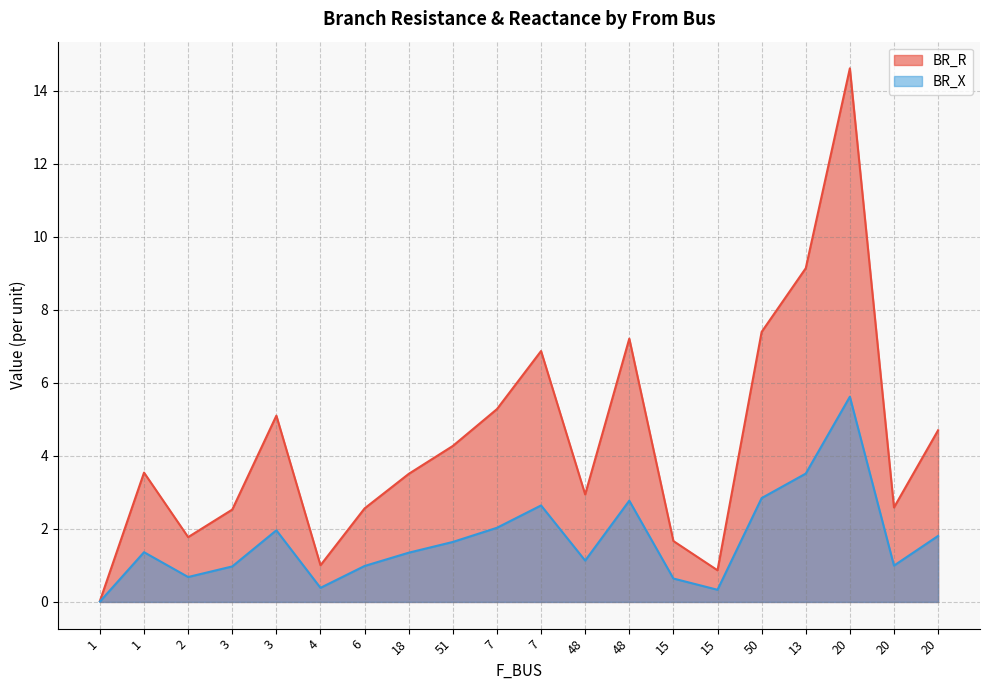

How many values in the BR_X series are below 1?

8